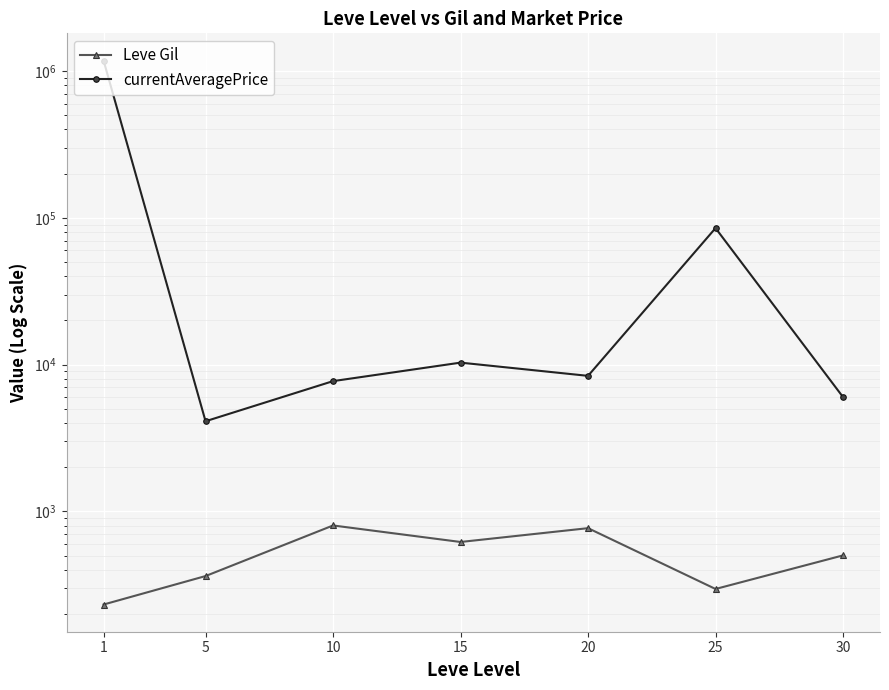

What is the highest value of the currentAveragePrice series?

1178794.2